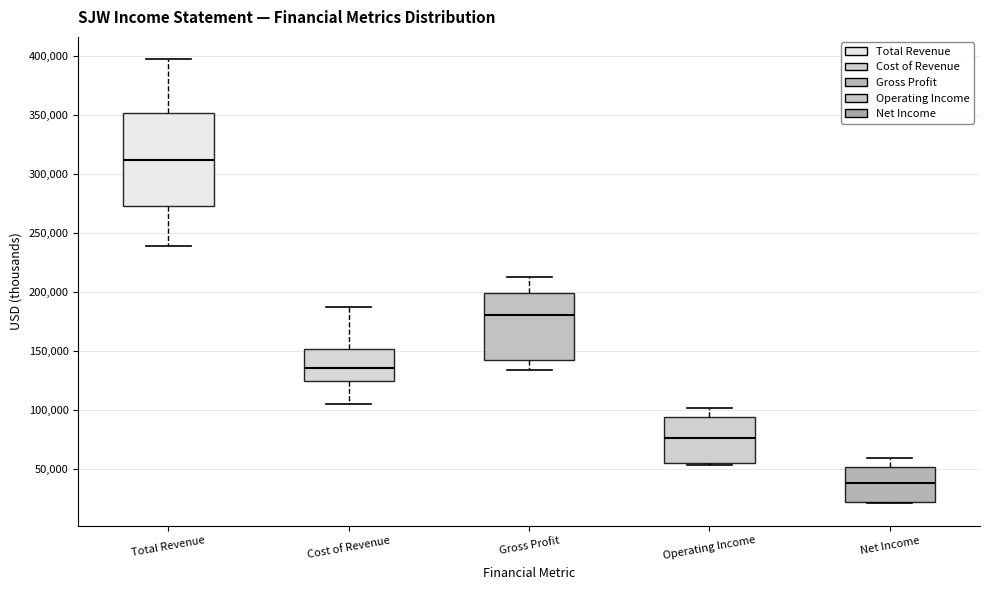

Which box has the lowest median line?

Net Income